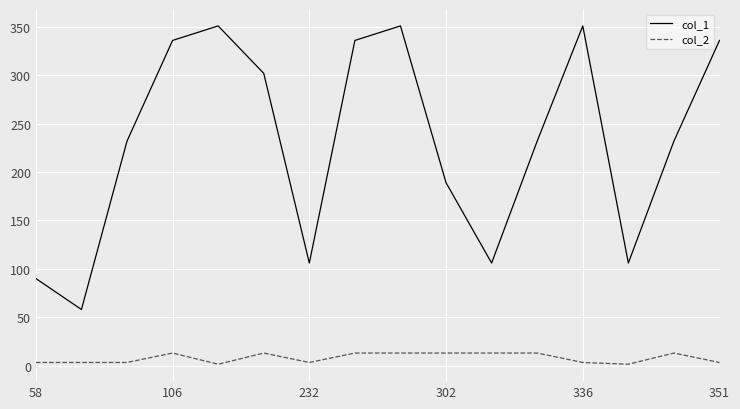

What is the lowest value of the col_1 series?

58.0